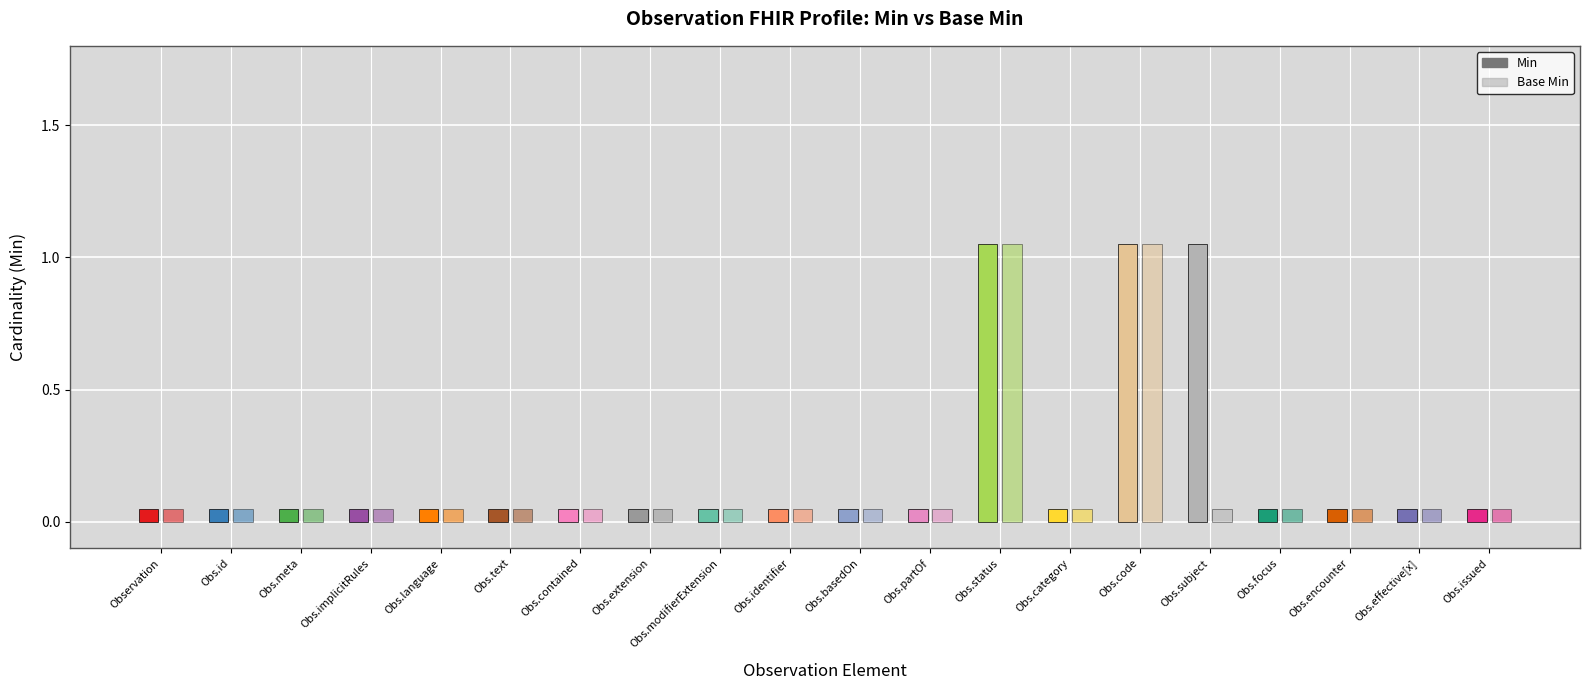

At which category is the sum across all series the highest?

Observation.status